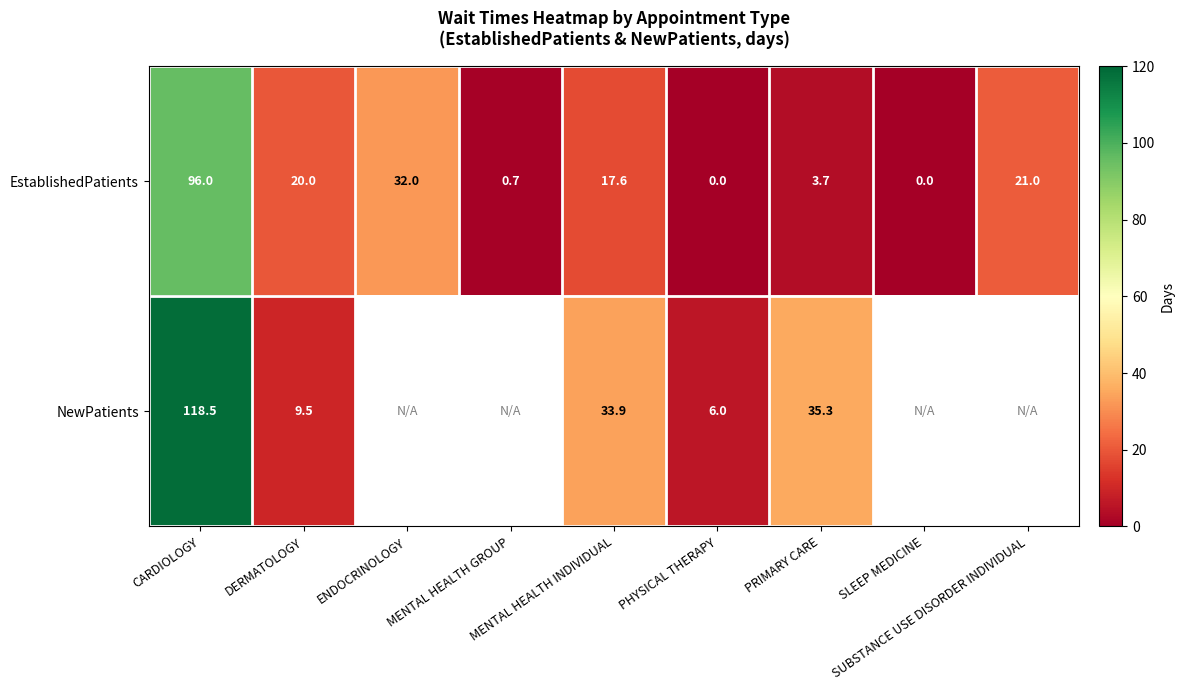

Which category has the lowest value across all series?

PHYSICAL THERAPY